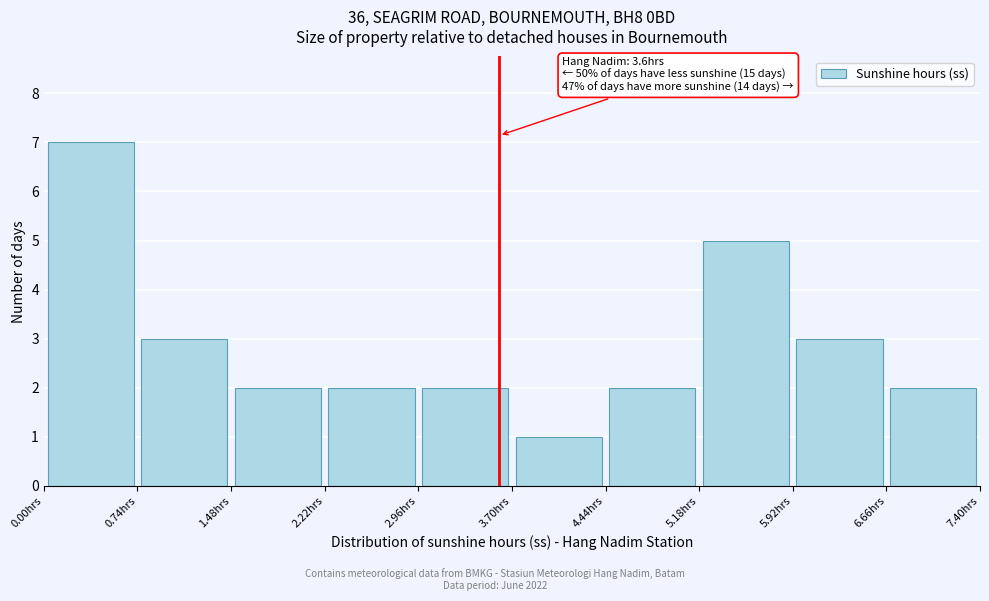

Which range on the x-axis has the tallest bar?

0.00 to 0.74